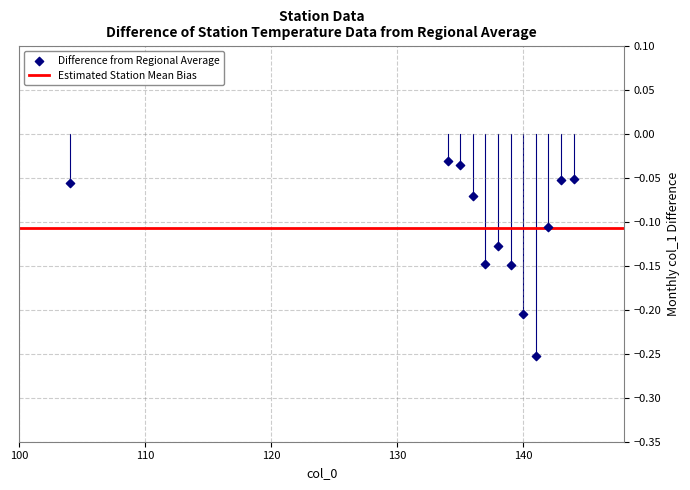

What is the range of X values (max minus min)?

40.0